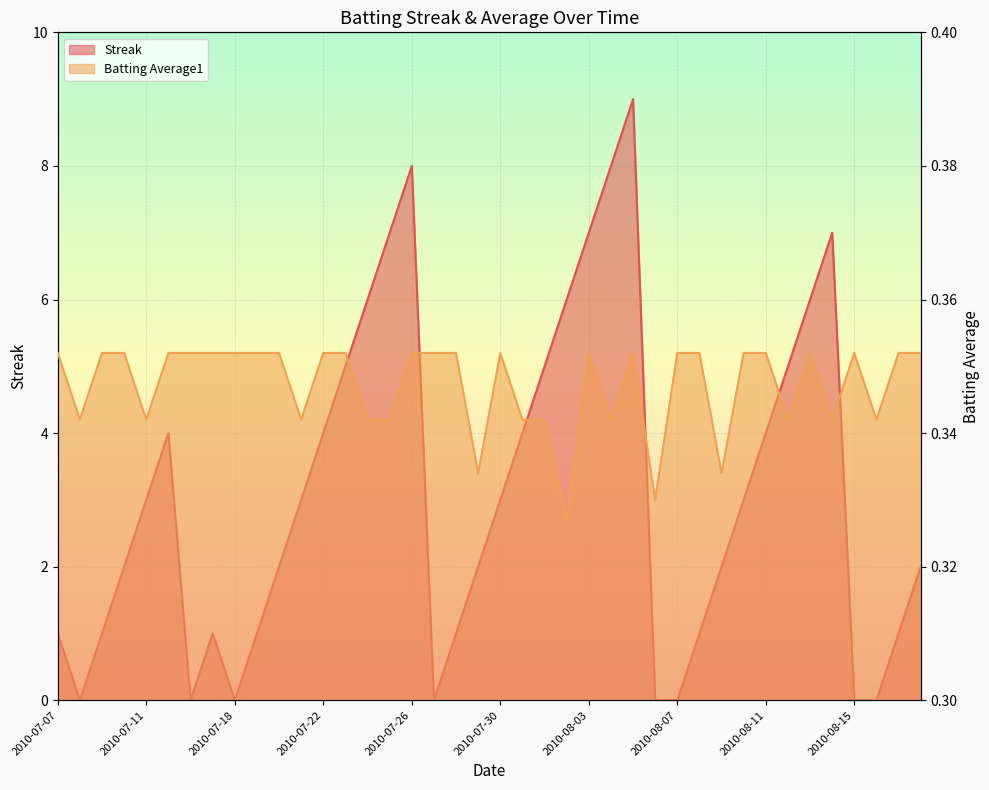

At which label does Streak reach its minimum?

2010-07-08